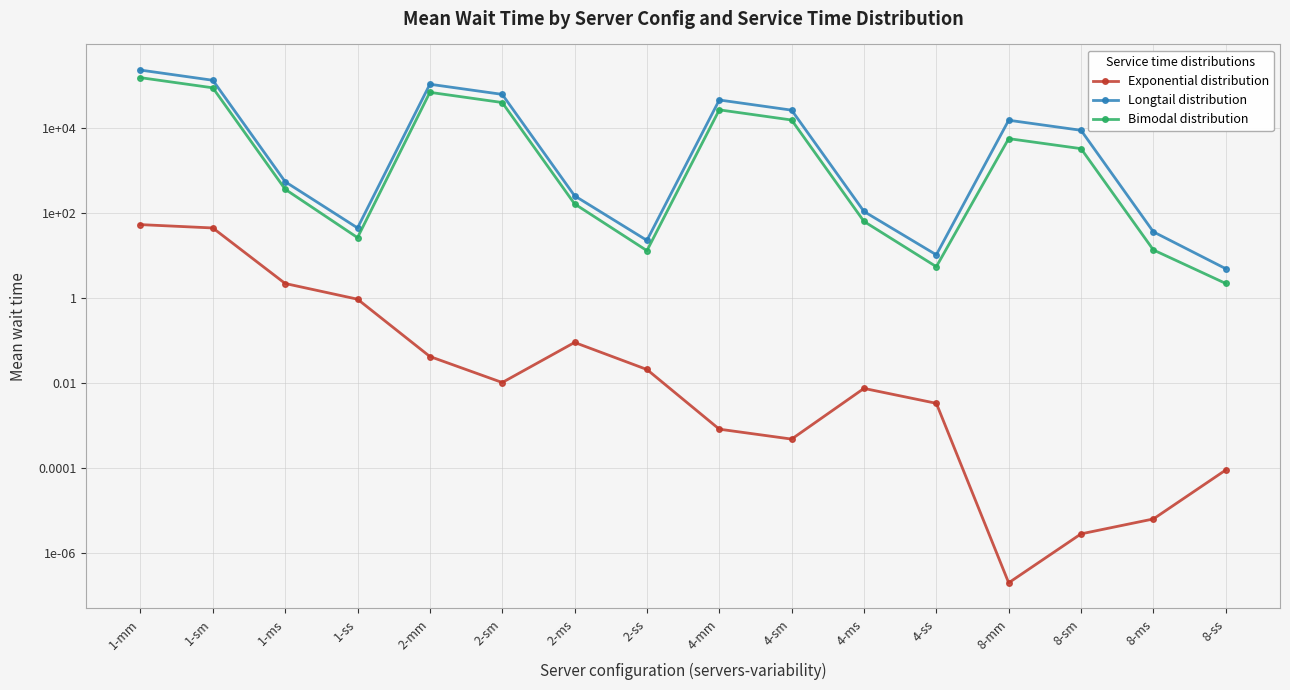

What is the difference between the highest and lowest values at 8-ms?

35.8